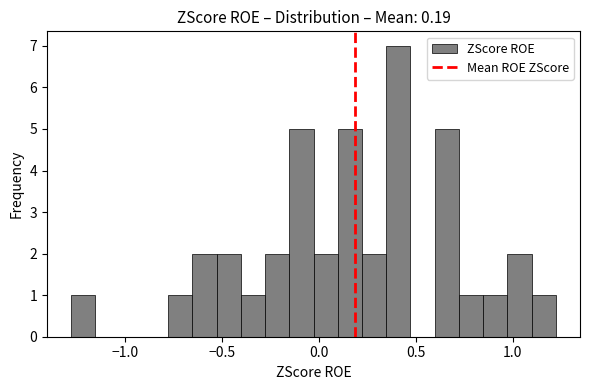

Read against the x-axis, roughly where is the centre of the tallest bar?

0.40